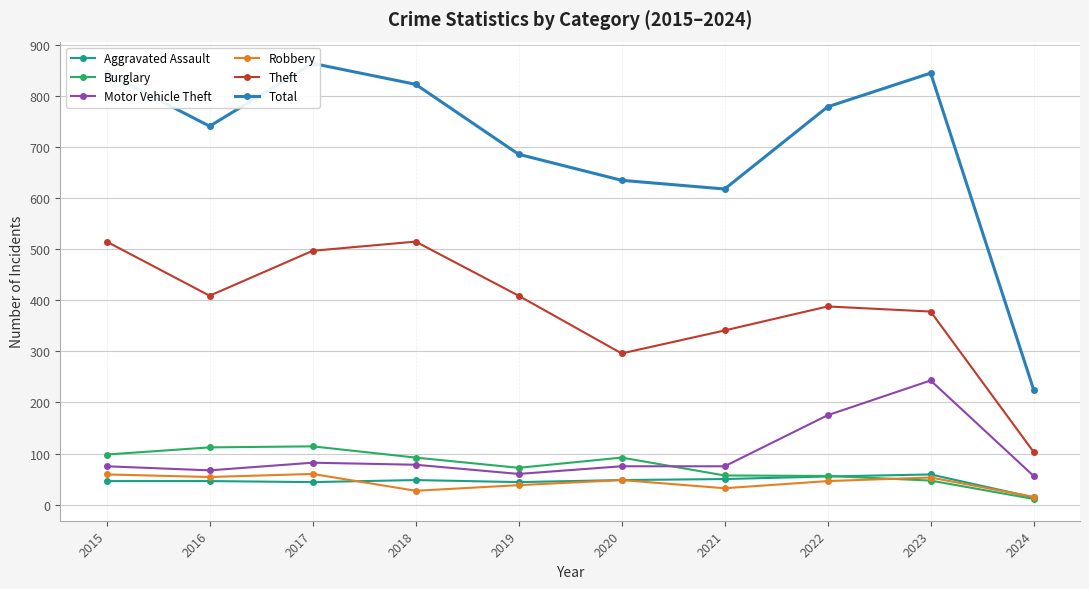

What is the sum of all Burglary values?

751